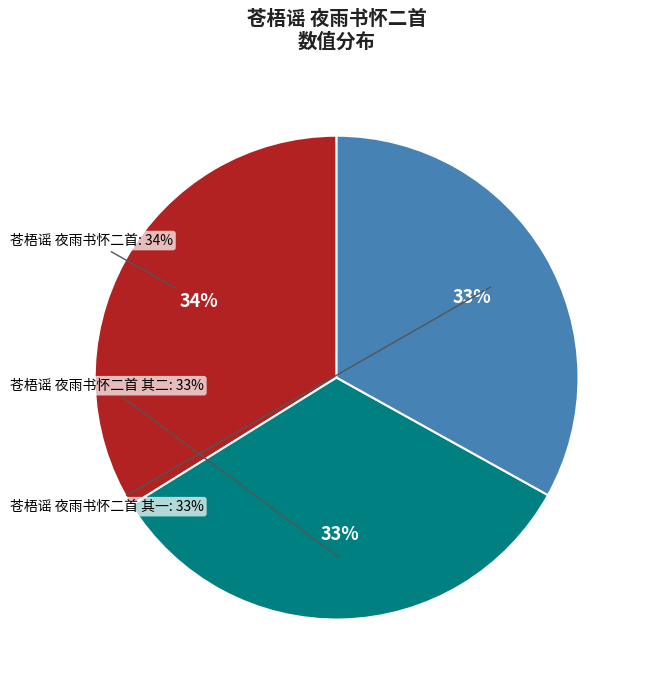

How much of the chart is everything except 苍梧谣 夜雨书怀二首 其一?

66.9%